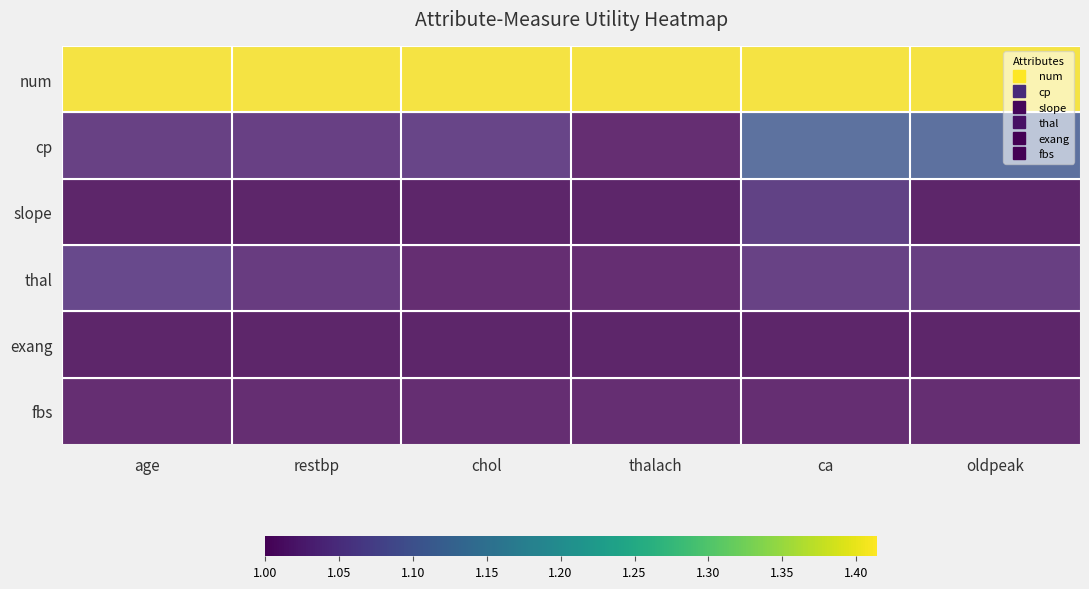

At how many categories does at least one series exceed 1?

6